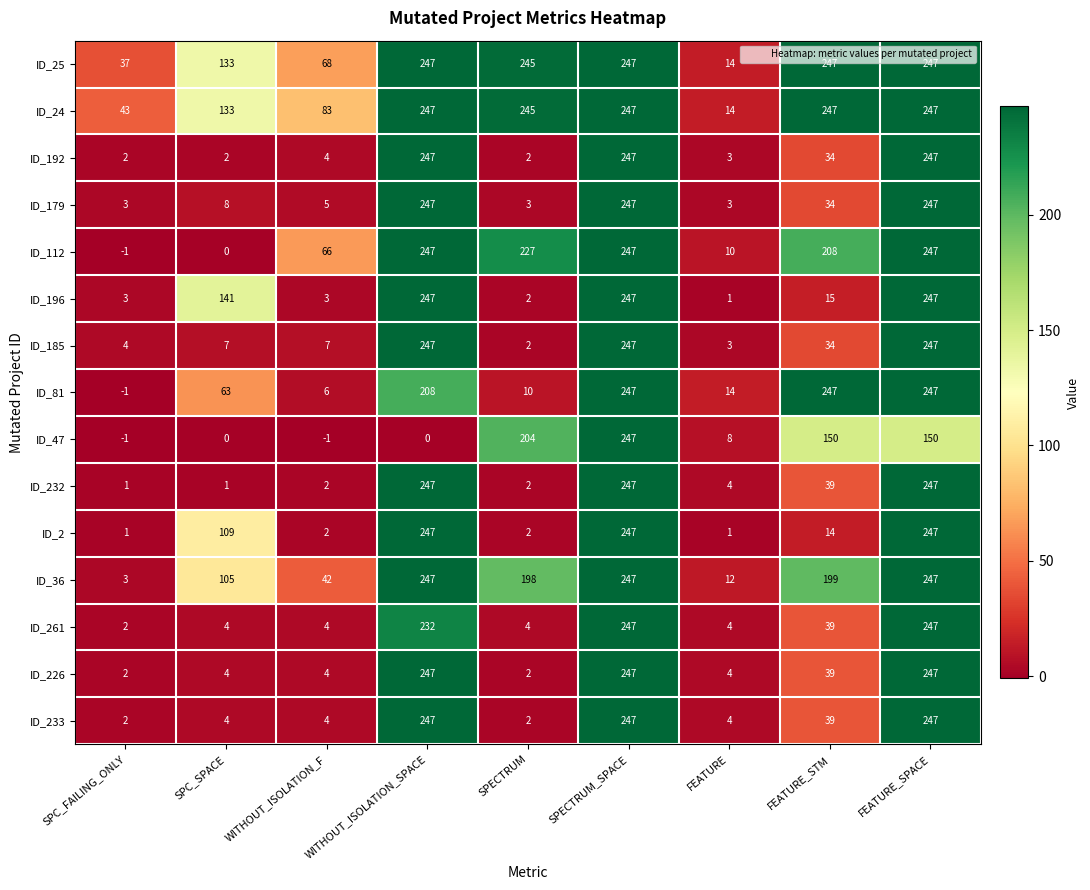

What is the smallest value displayed?

-1